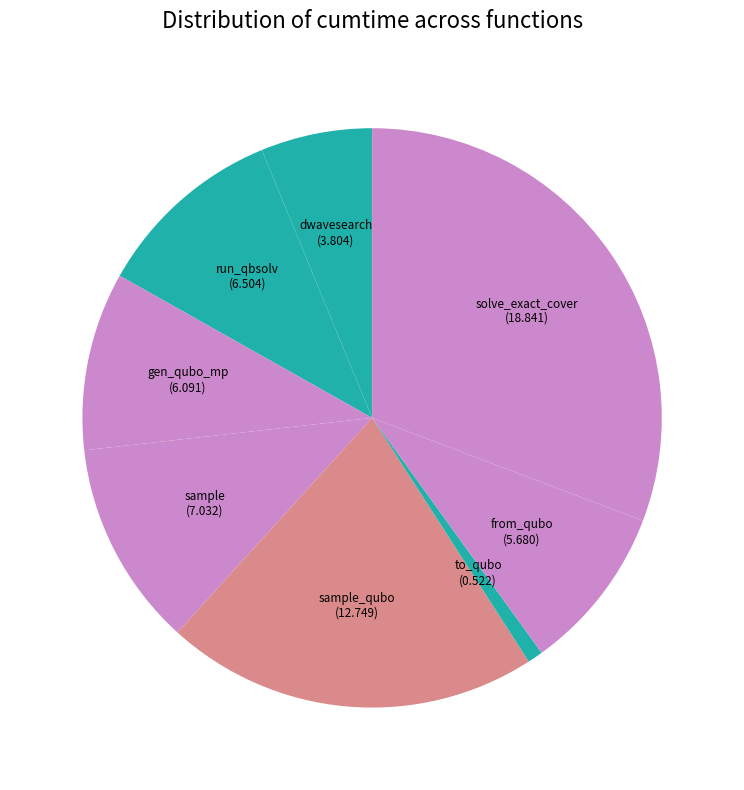

Count the number of slices in the pie.

8